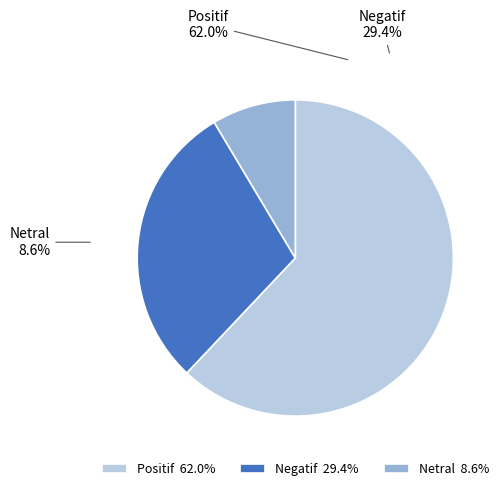

The Positif slice represents 62% of the pie. True or false?

True